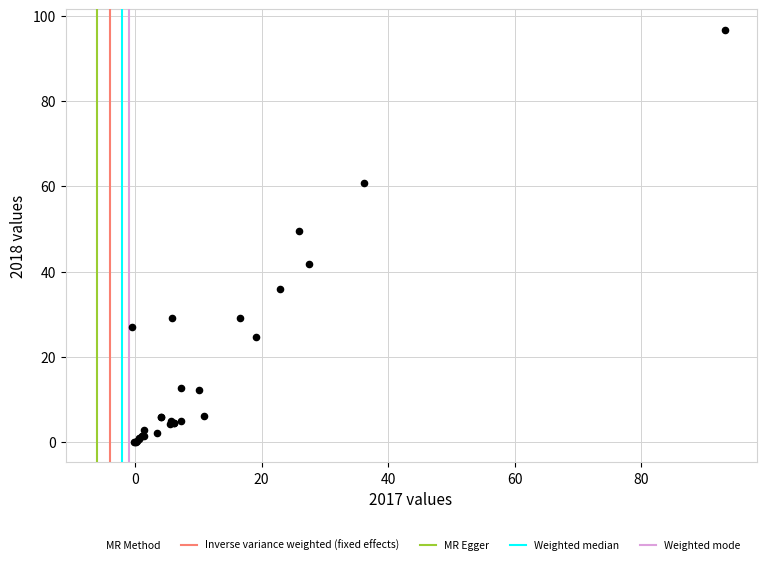

What Y value in the scatter plot is closest to 48?

49.4